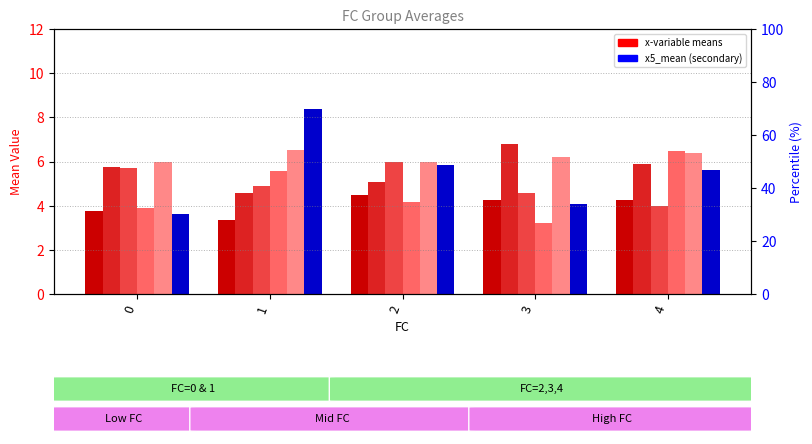

What is the sum of all x4_mean values?

31.0